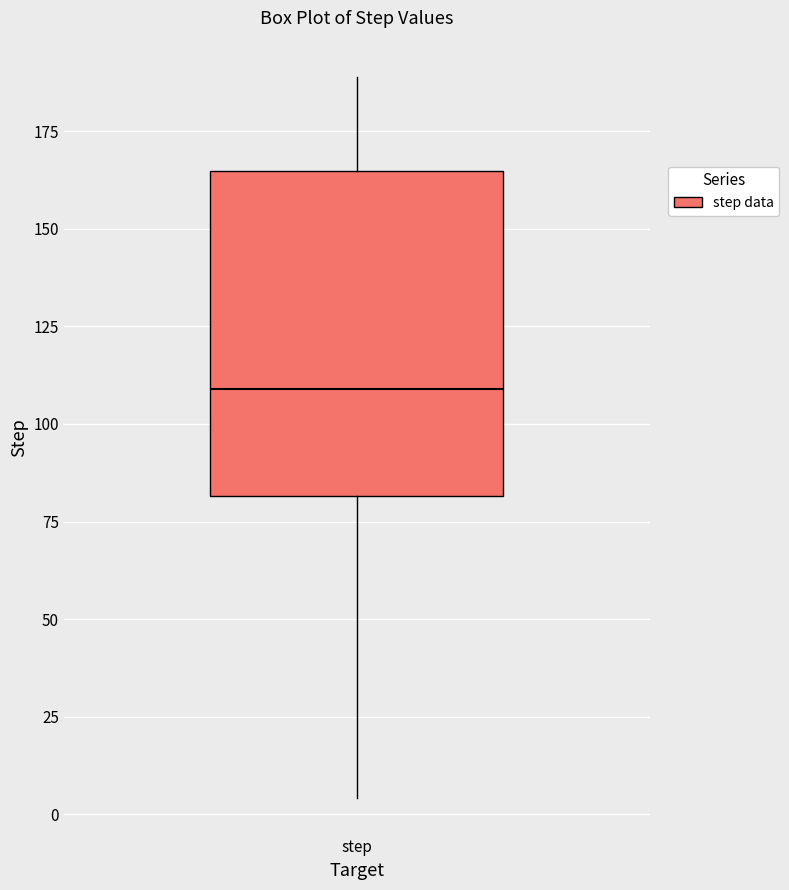

Transcribe this box plot: give where the median line is, the range the box spans, and where the two whiskers end, as read against the y-axis. The values are not printed on the chart, so give them approximately, as read against the axis.

median 110, box 80 to 165, whiskers 5 to 190